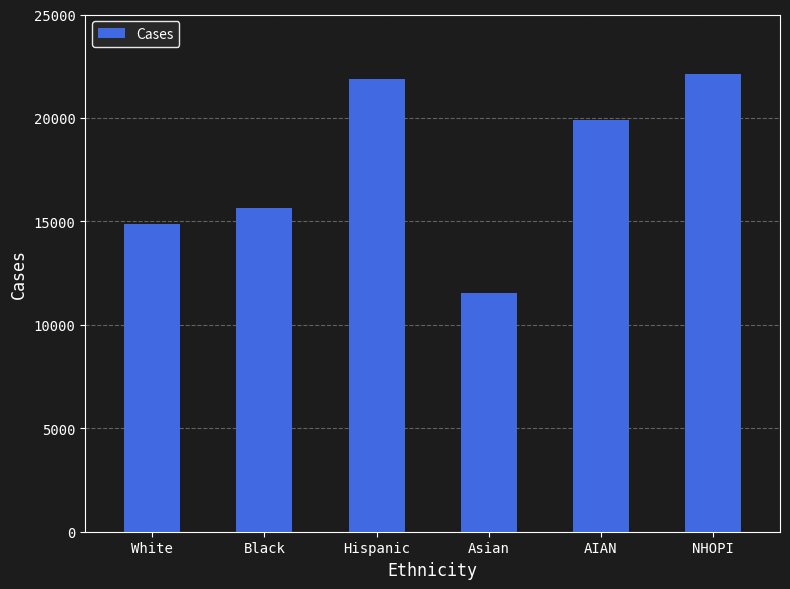

What is the maximum value shown in the chart?

22116